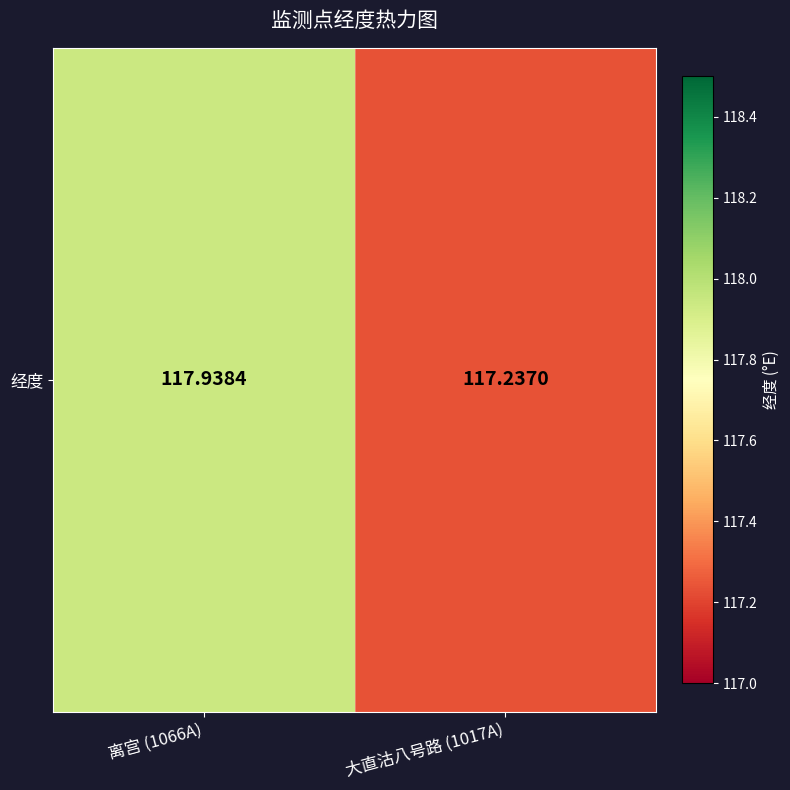

Reading right to left, what are all the values shown in this chart?

大直沽八号路 (1017A)=117.2	离宫 (1066A)=117.9